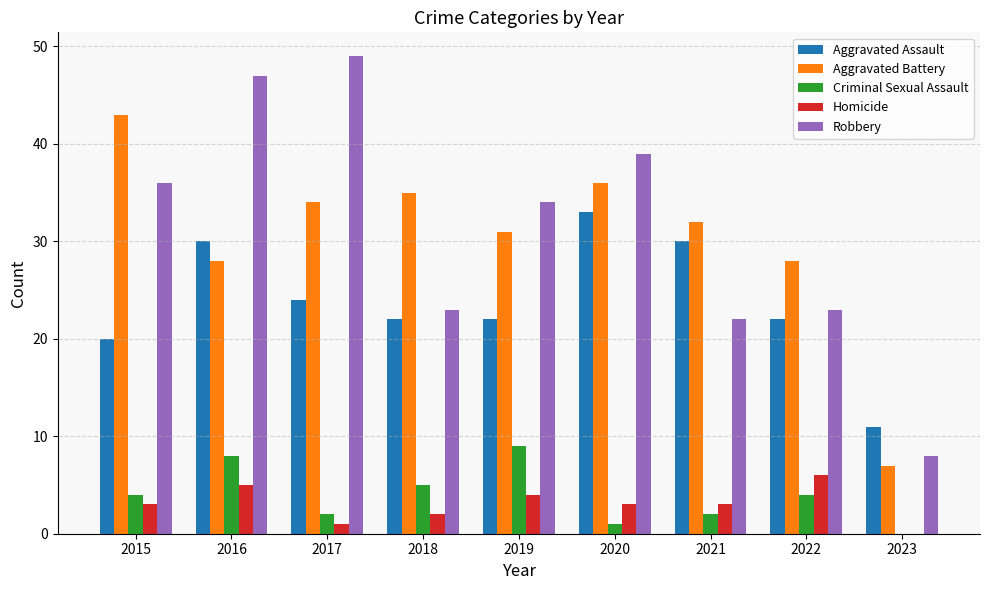

How many groups of bars are there?

9